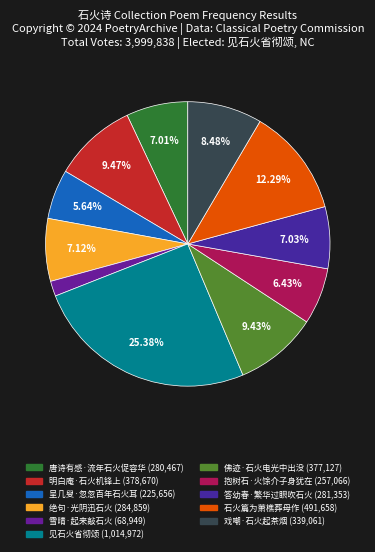

True or false: 呈几叟·忽忽百年石火耳 accounts for 6% of the total.

True